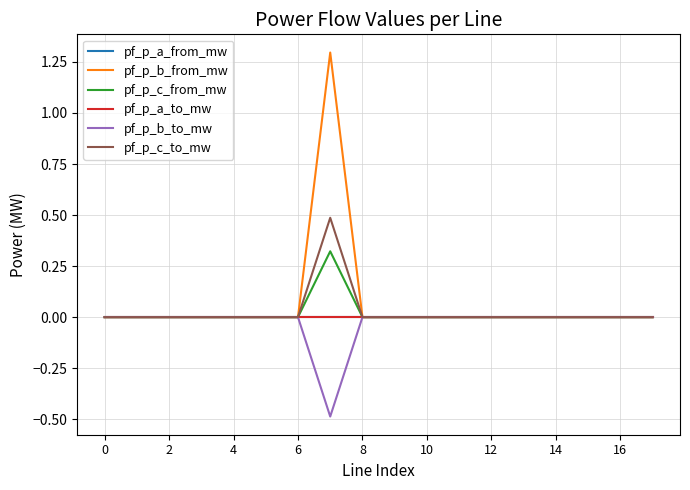

Is this an area chart (filled region under the line)?

No